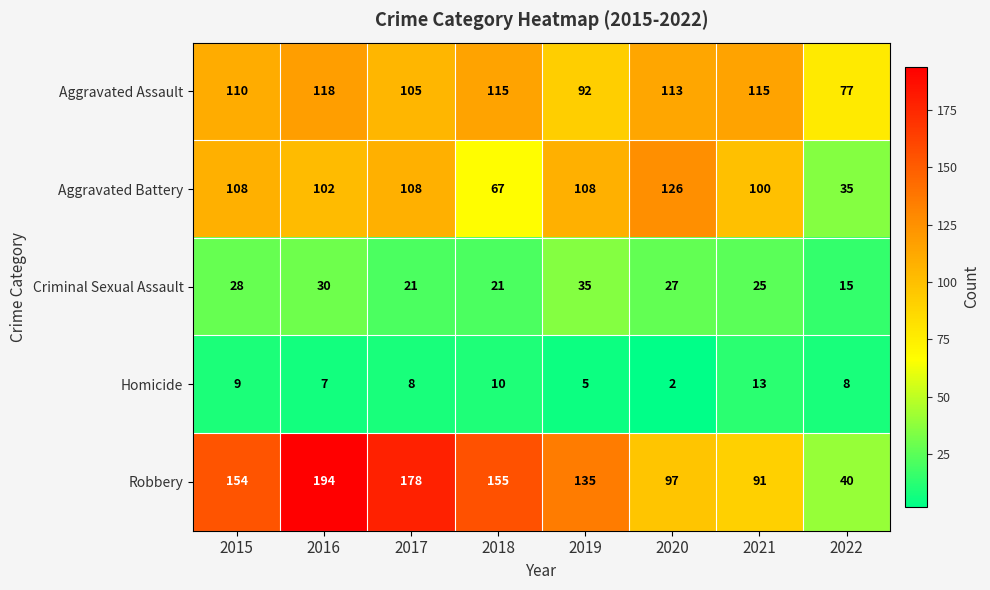

True or false: Aggravated Battery has a value of 226 at 2020.

False